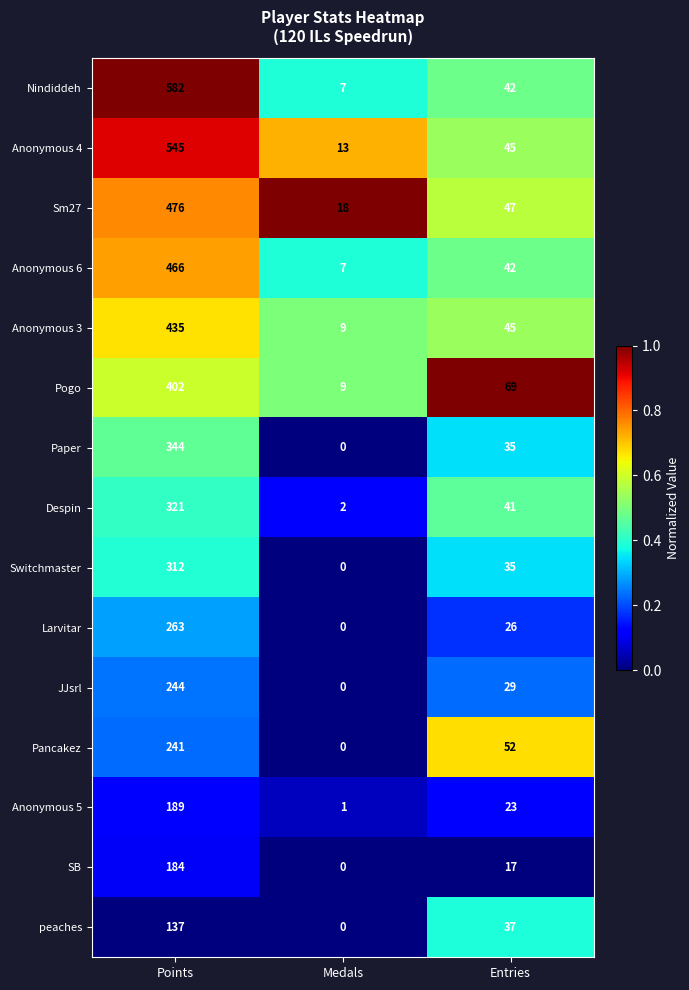

Which category has the lowest value across all series?

Medals